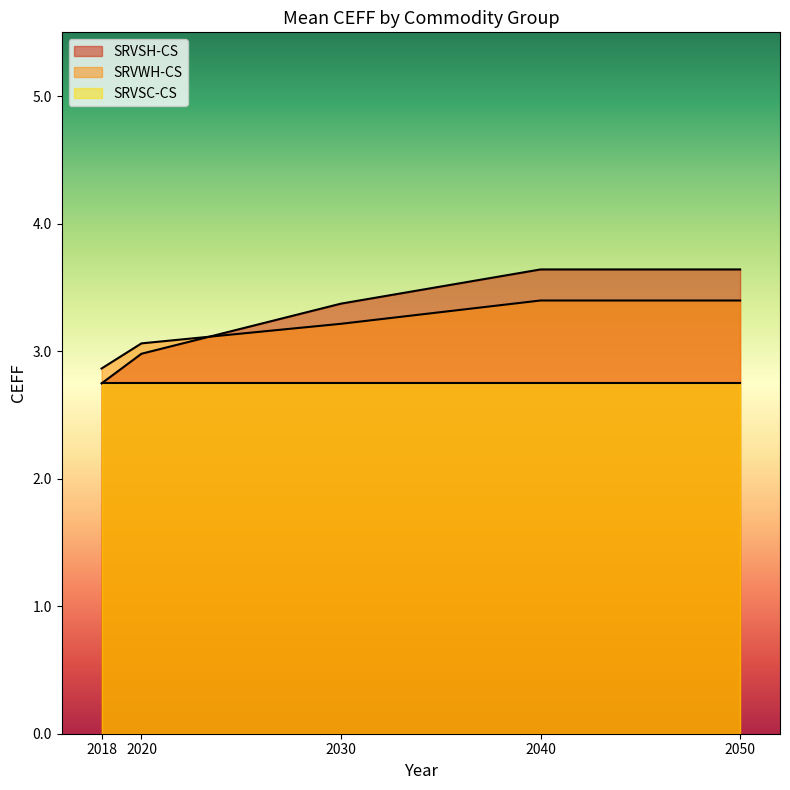

The National series shows 5.7 at 2040. True or false?

False